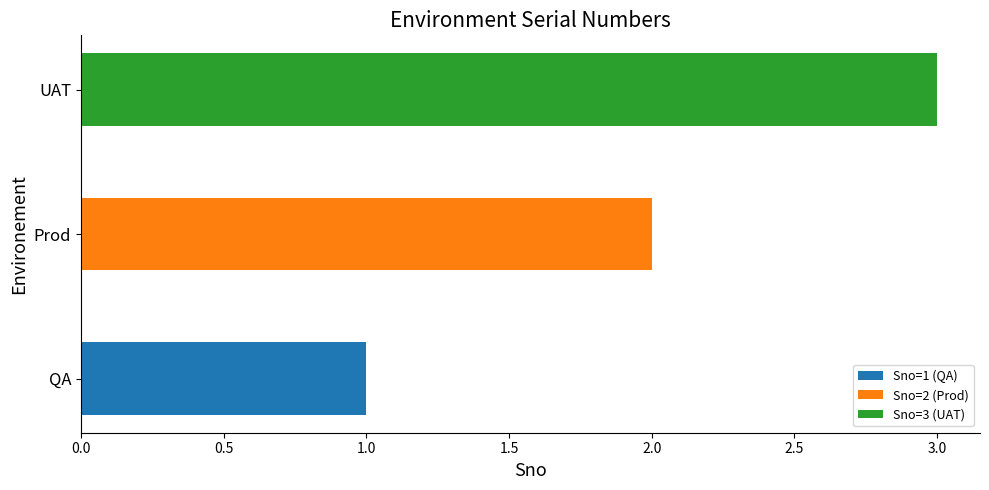

Is it true that Sno=1 (QA) equals 0 at UAT?

True